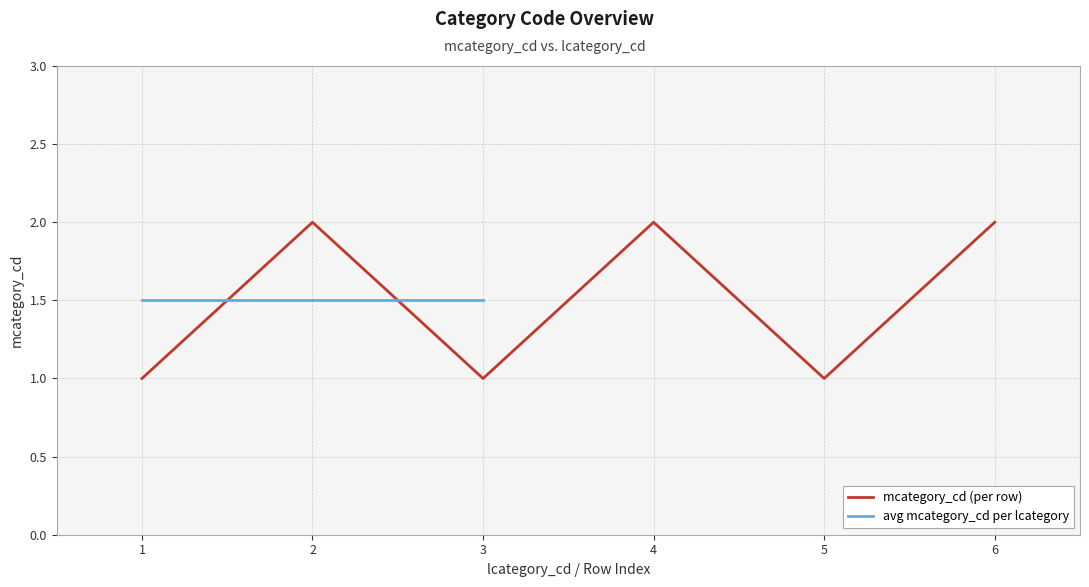

What is the smallest value displayed?

1